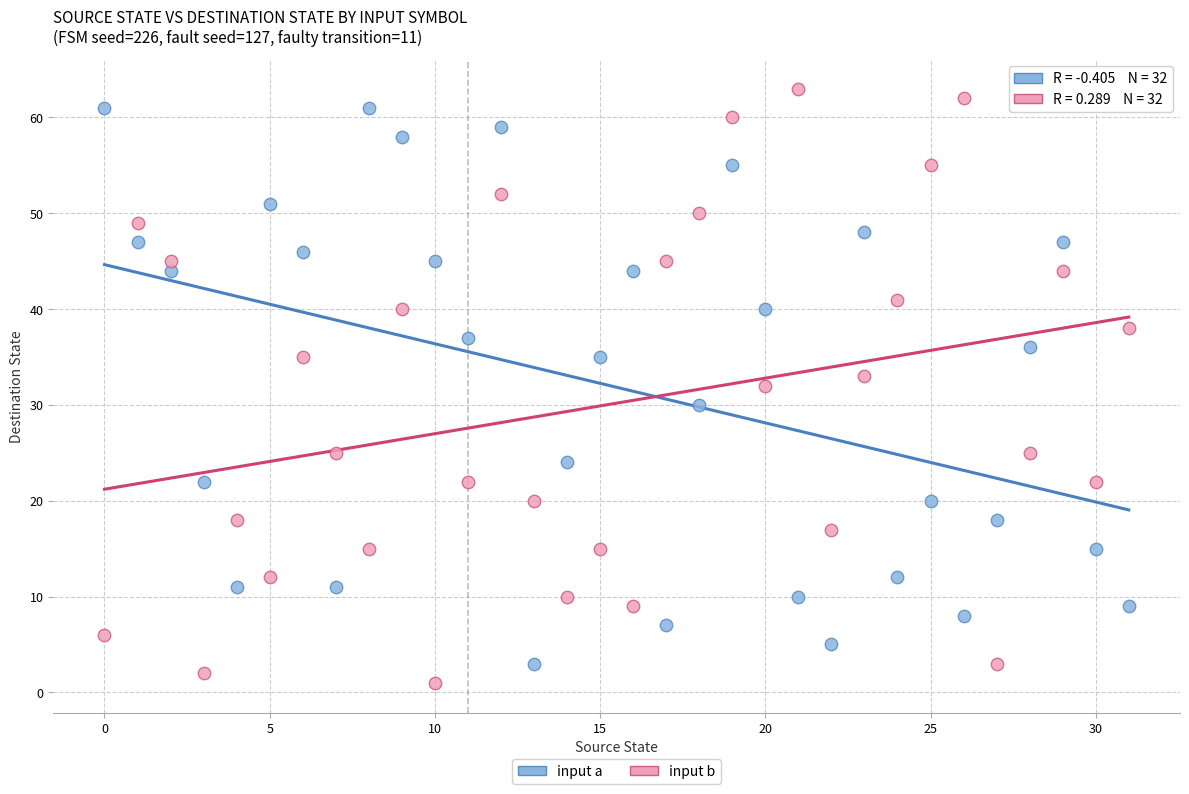

Which series contains the lowest Y value?

input b